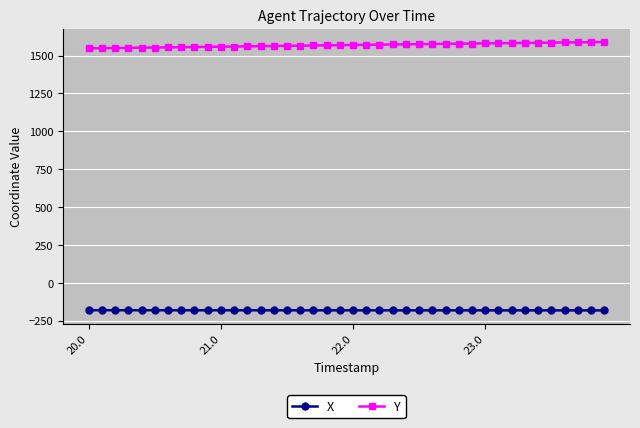

Rank the series by their maximum value, from highest to lowest.

Y, X